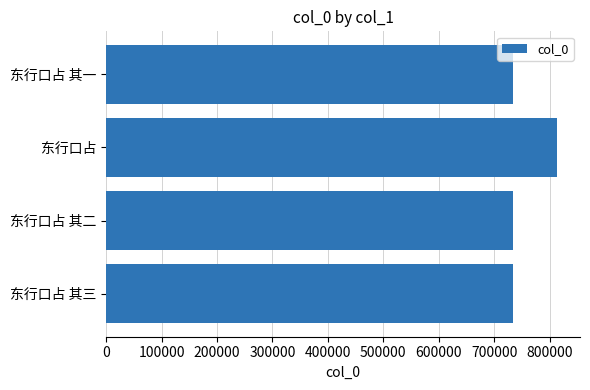

Which has a higher value, 东行口占 其二 or 东行口占?

东行口占